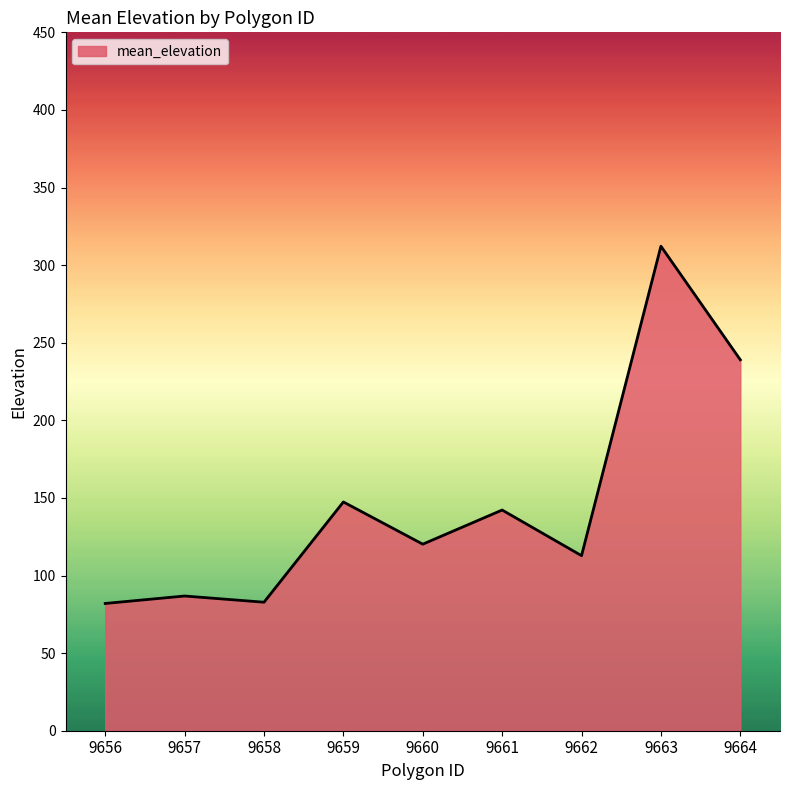

Which has a higher value, 9656 or 9663?

9663